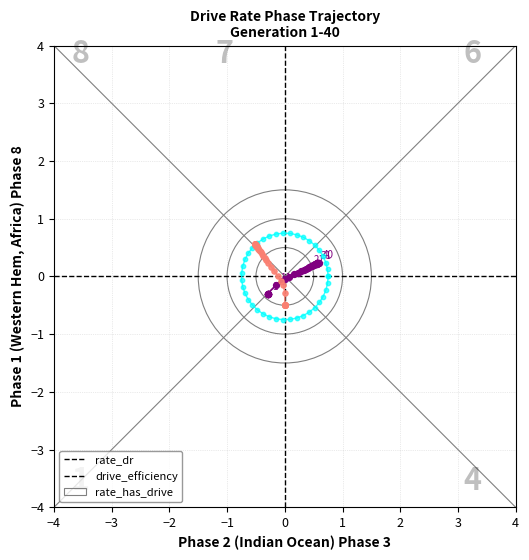

What are all the series names shown in the legend?

rate_dr, drive_efficiency, rate_has_drive